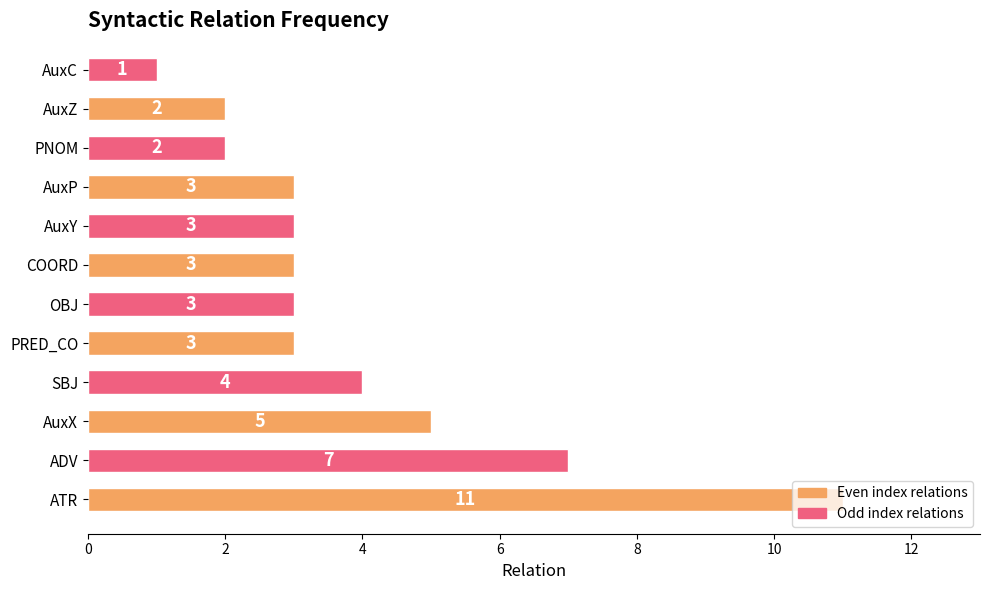

What is the smallest value displayed?

1